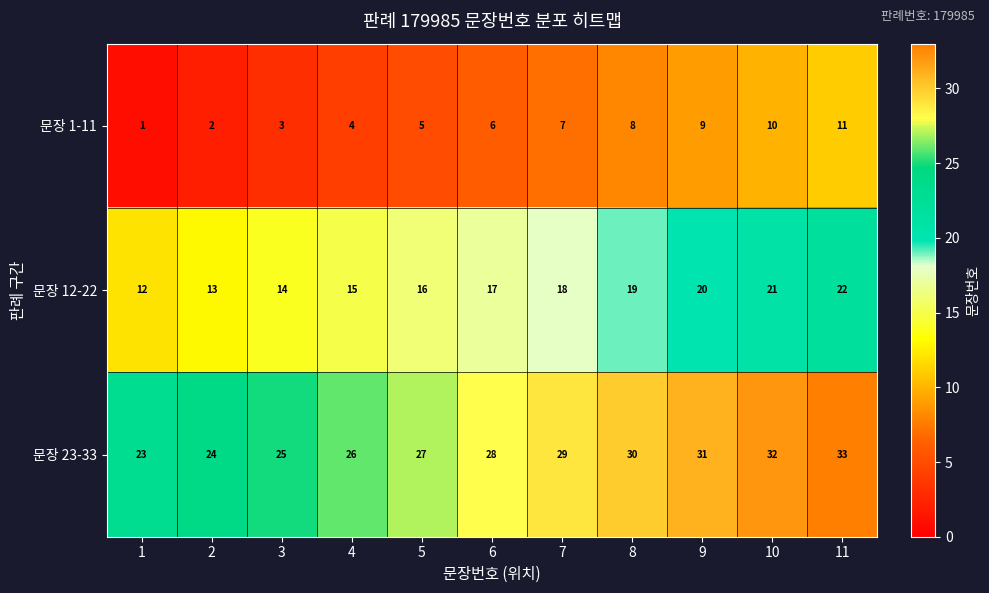

How many 문장 12-22 values are between 14 and 20?

7